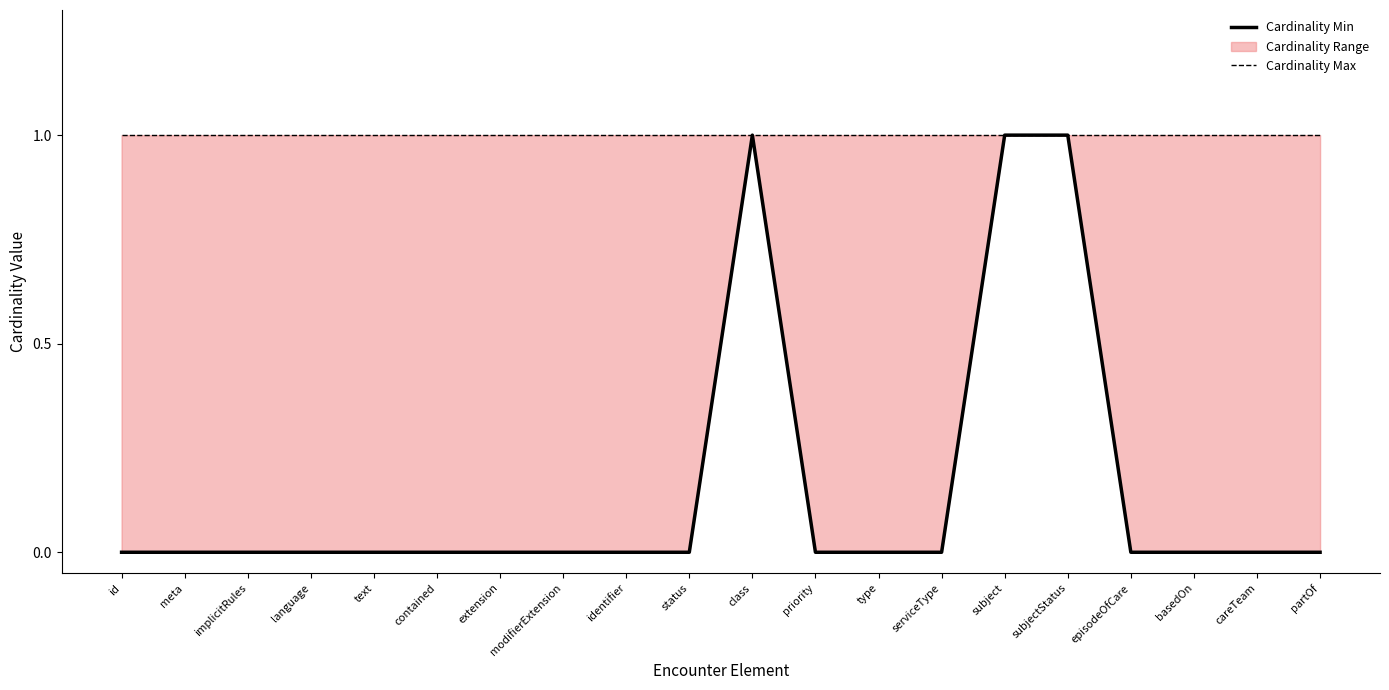

What is the average value of the Cardinality Max series?

1